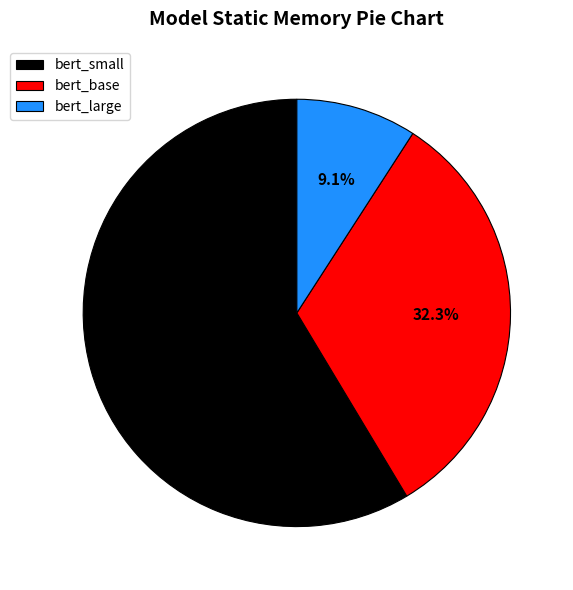

Is there any slice that represents more than half of the pie?

Yes